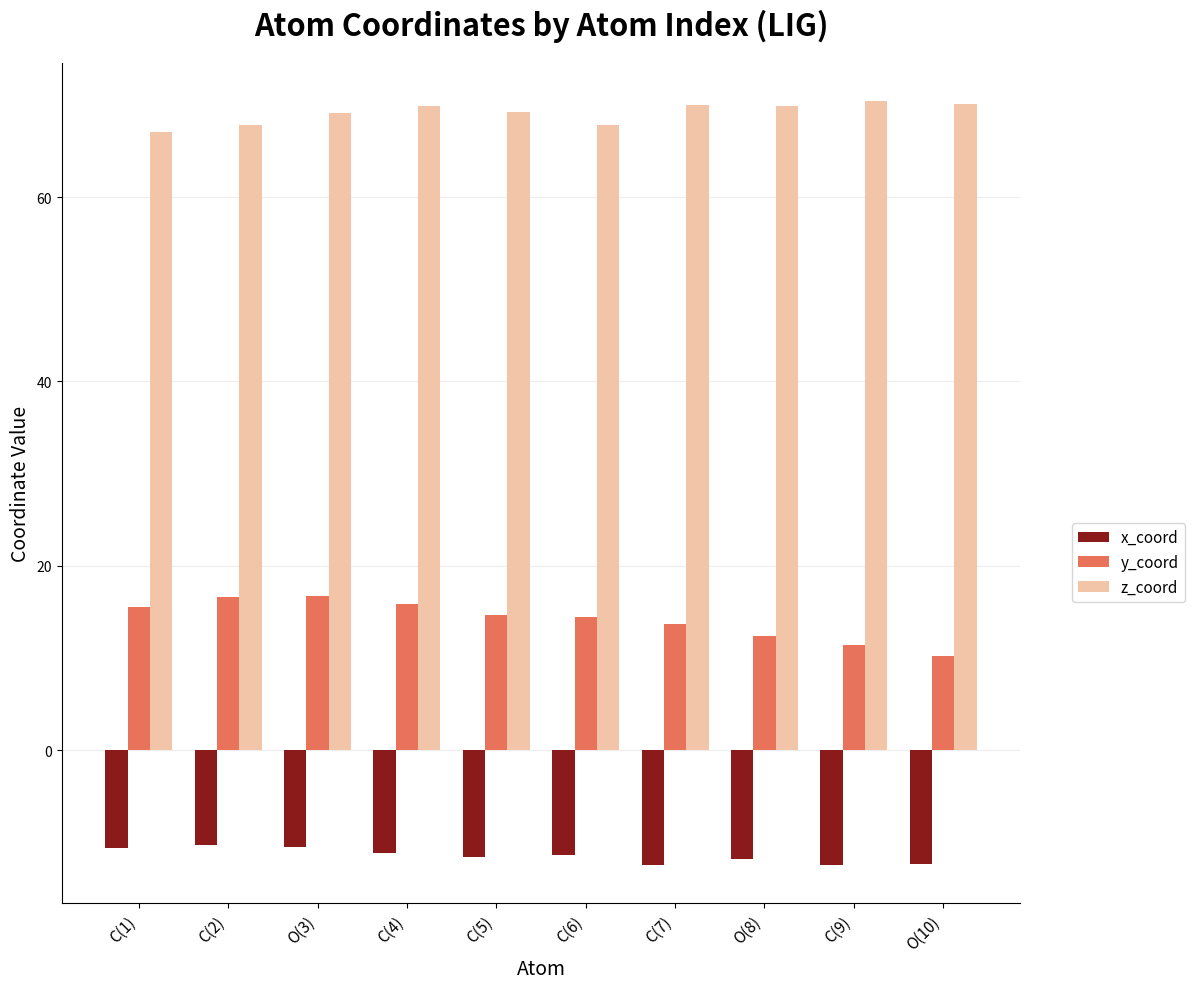

What is the label of the 2nd bar from the left?

C(2)